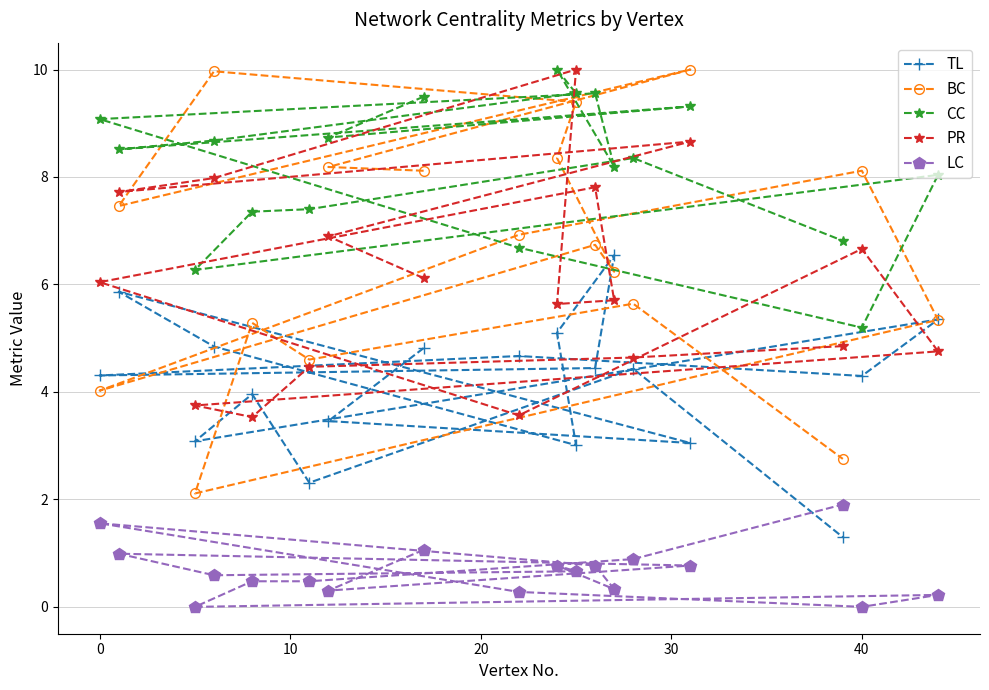

Which series has the largest range (max minus min)?

BC